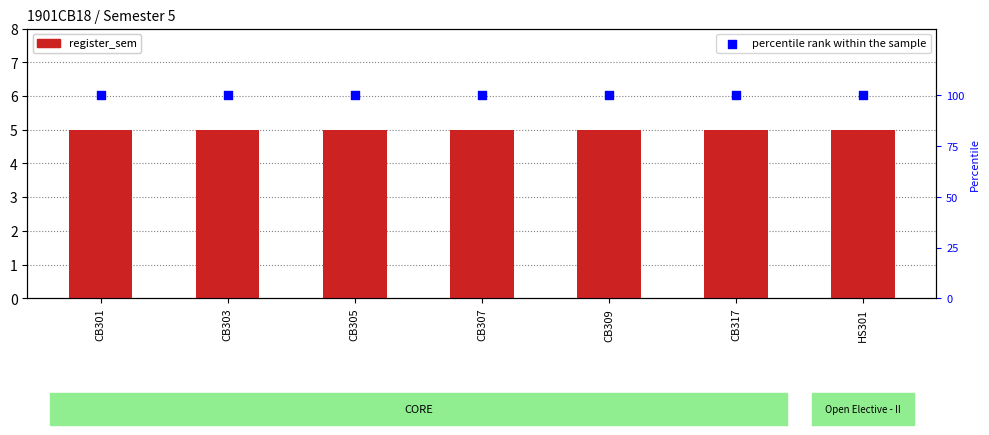

Which series has the largest total across all categories?

percentile rank within the sample